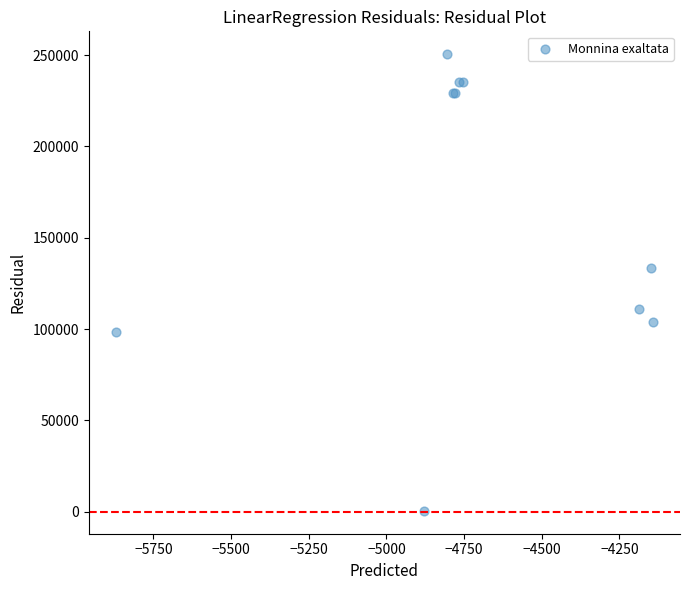

What Y value in the scatter plot is closest to 125500?

133256.7